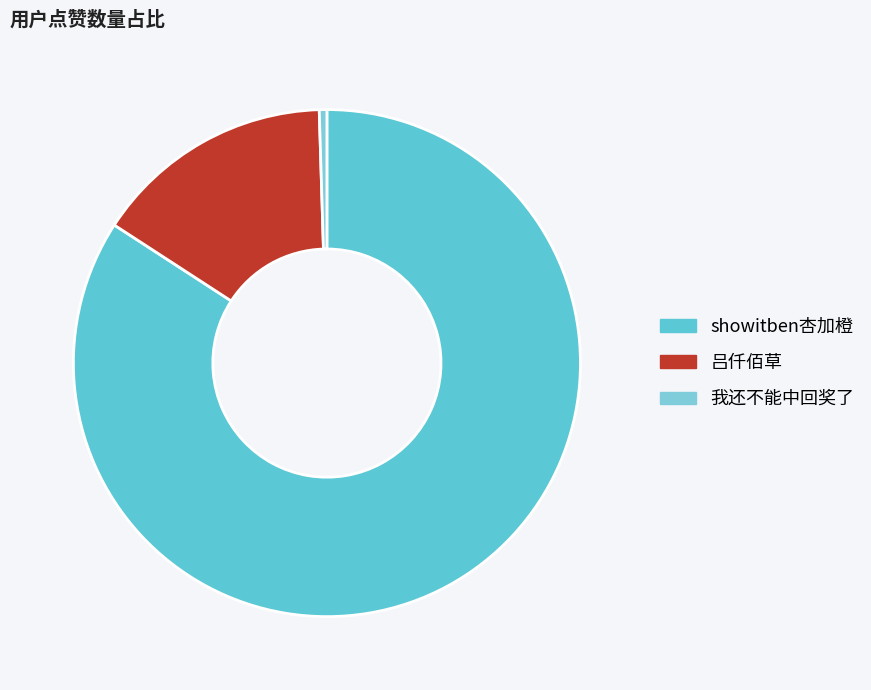

How many segments does this pie chart have?

3